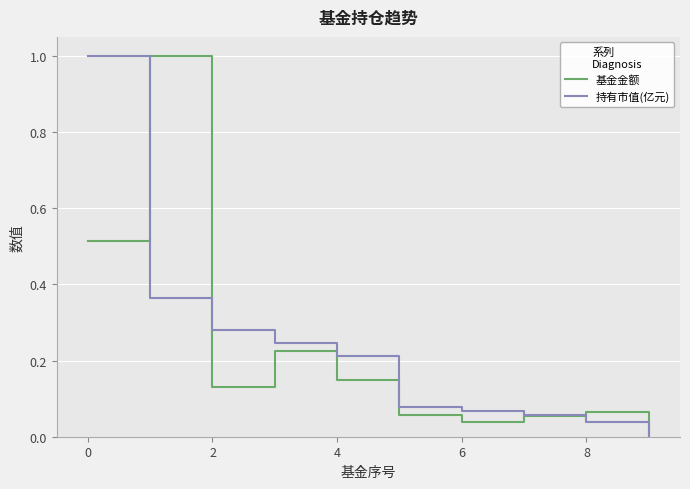

What is the highest value of the 基金金额 series?

1.0